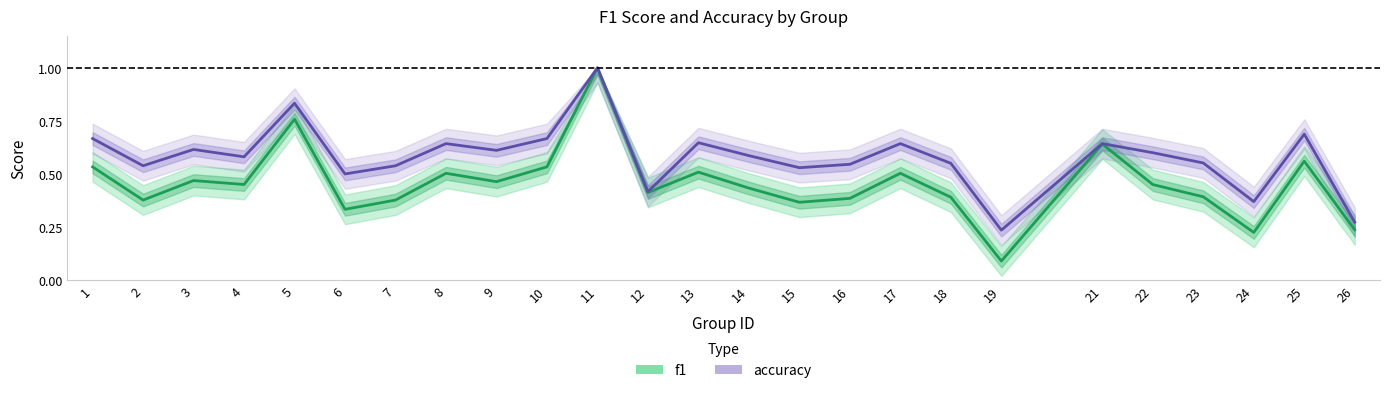

Where is accuracy nearest to the value 0?

19